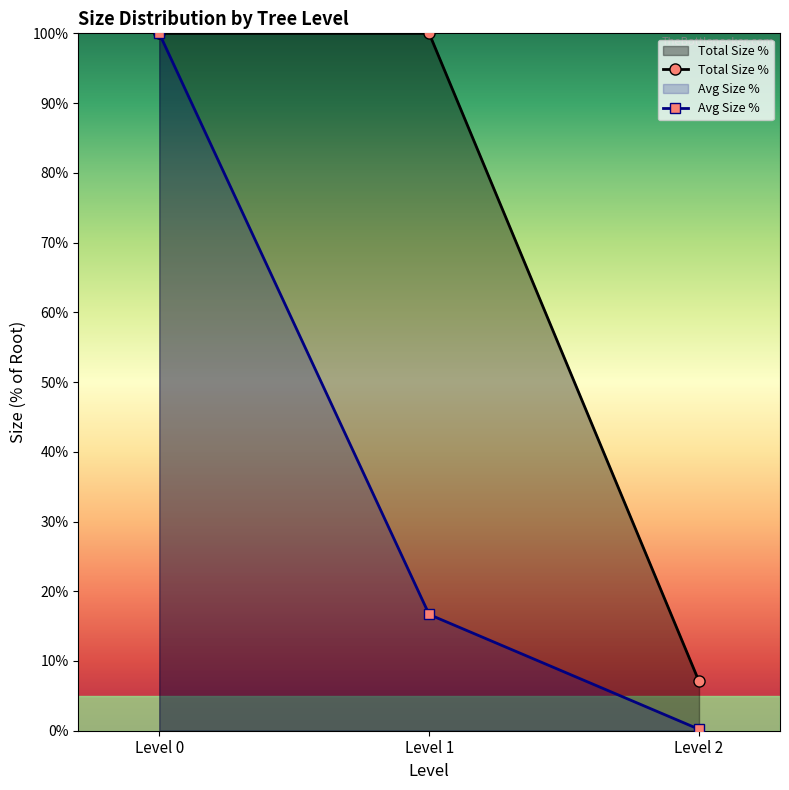

Which label corresponds to the largest value in the chart?

Level 0